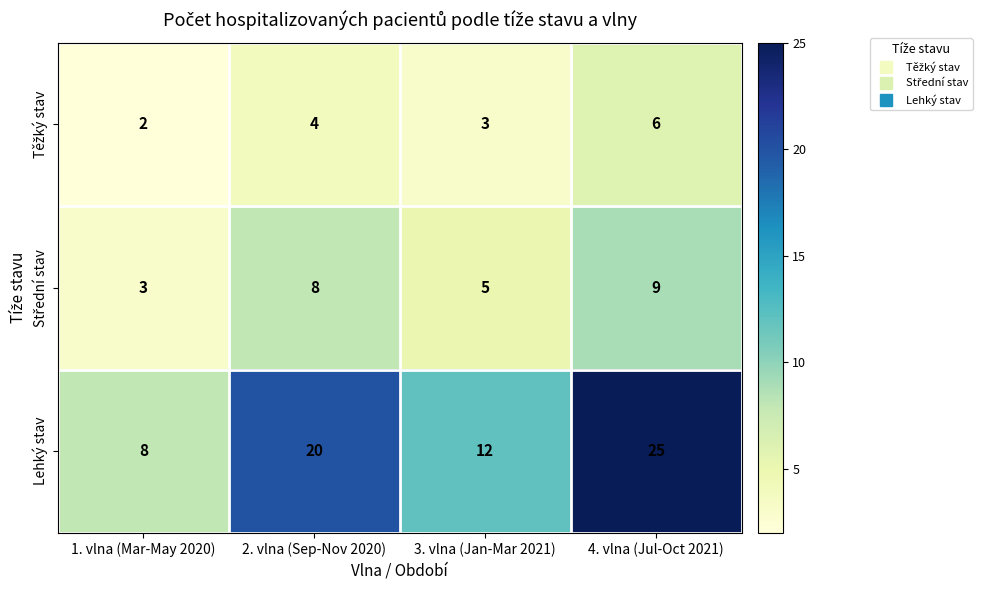

The Lehký stav series shows 16 at 4. vlna (Jul-Oct 2021). True or false?

False